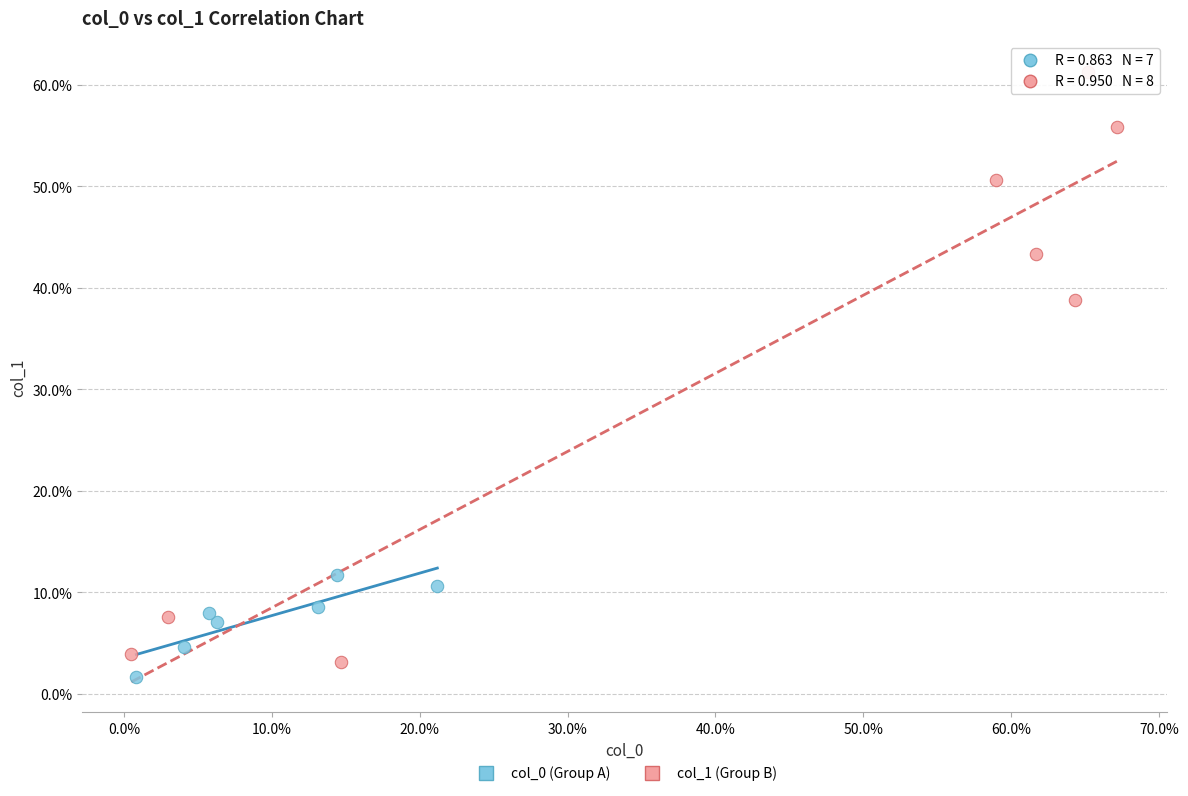

Which series has the largest Y range (max minus min)?

col_1 (Group B)